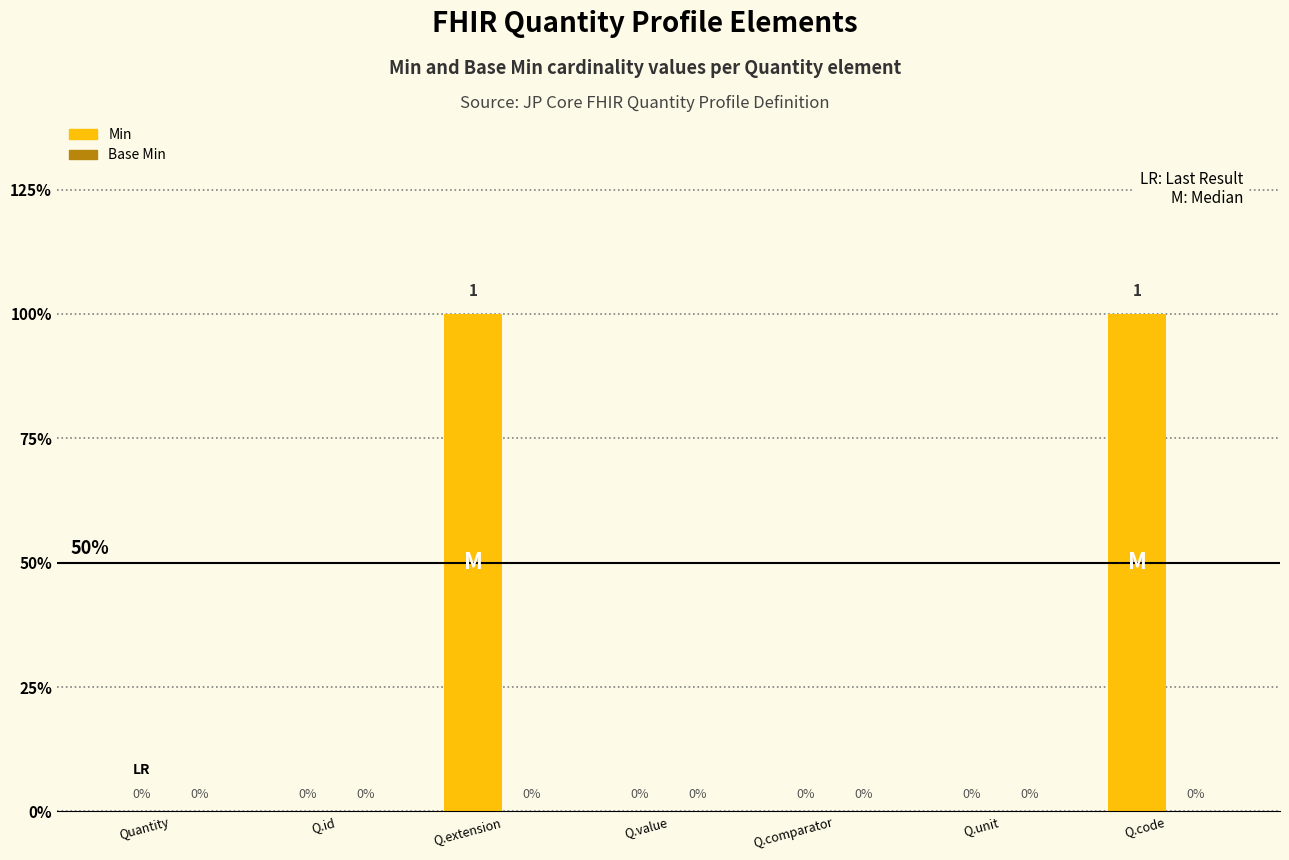

Reading left to right, list all the values displayed in this chart.

Min: 0	0	1	0	0	0	1
Base Min: 0	0	0	0	0	0	0